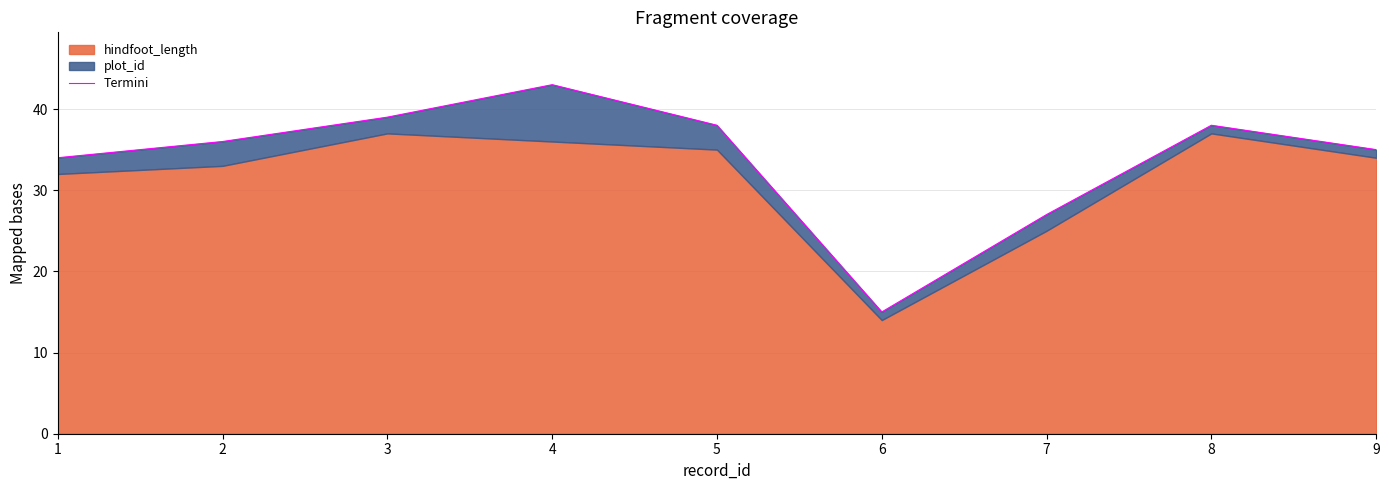

Where is the first local minimum?

6